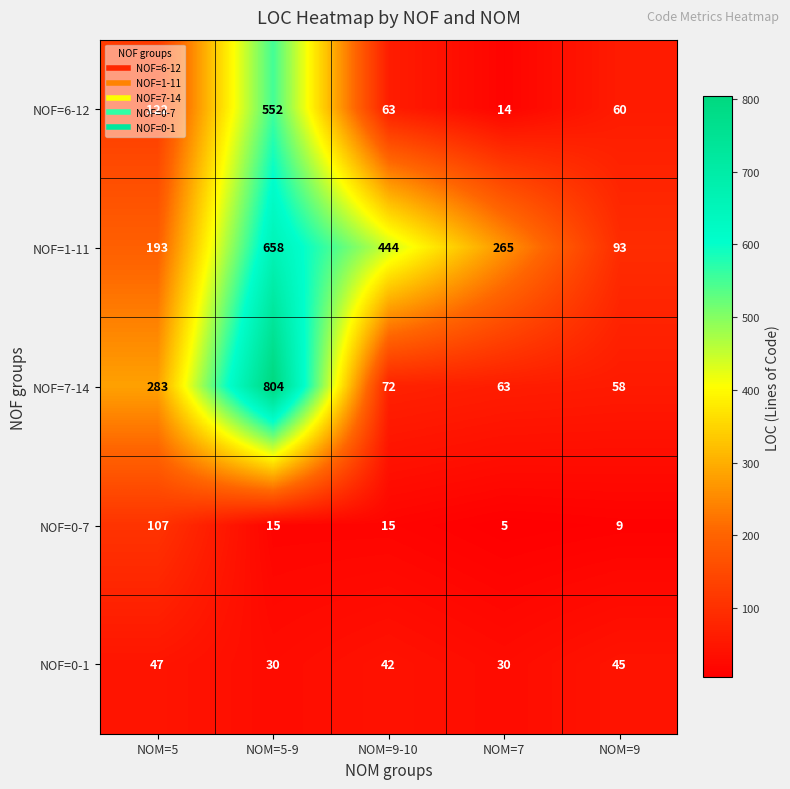

Which series has the largest total across all categories?

NOF=1-11